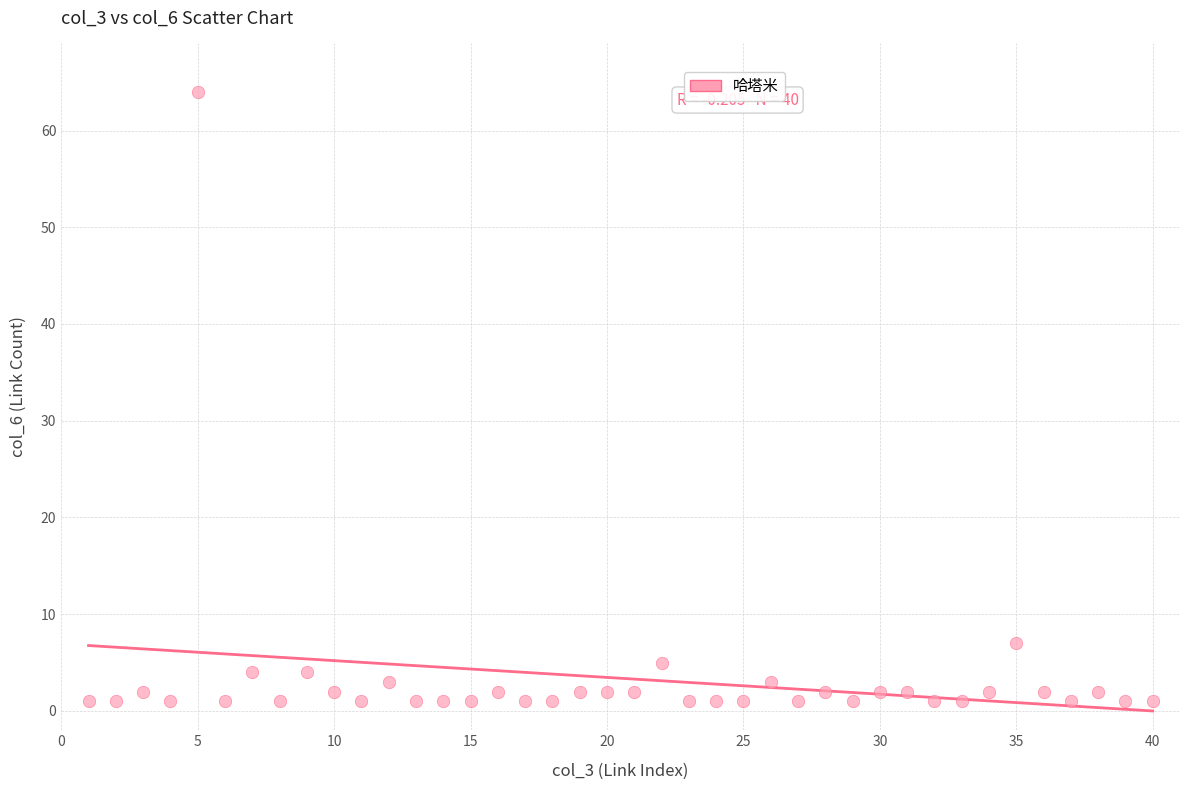

What is the range of Y values (max minus min)?

63